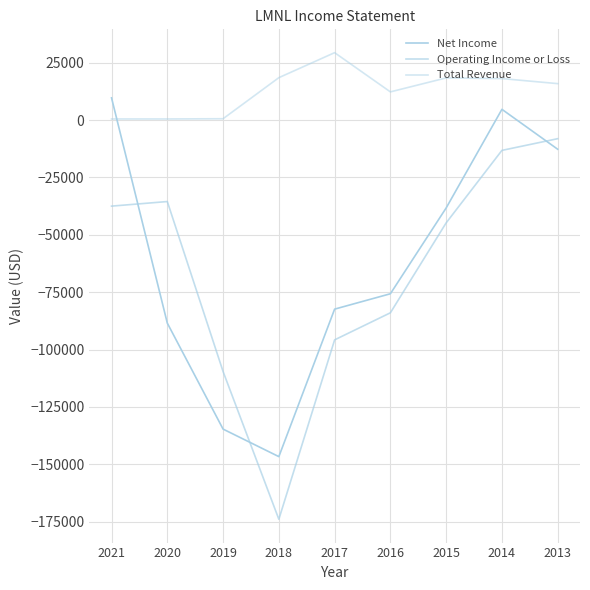

Between 2013 and 2018, which is larger?

2013